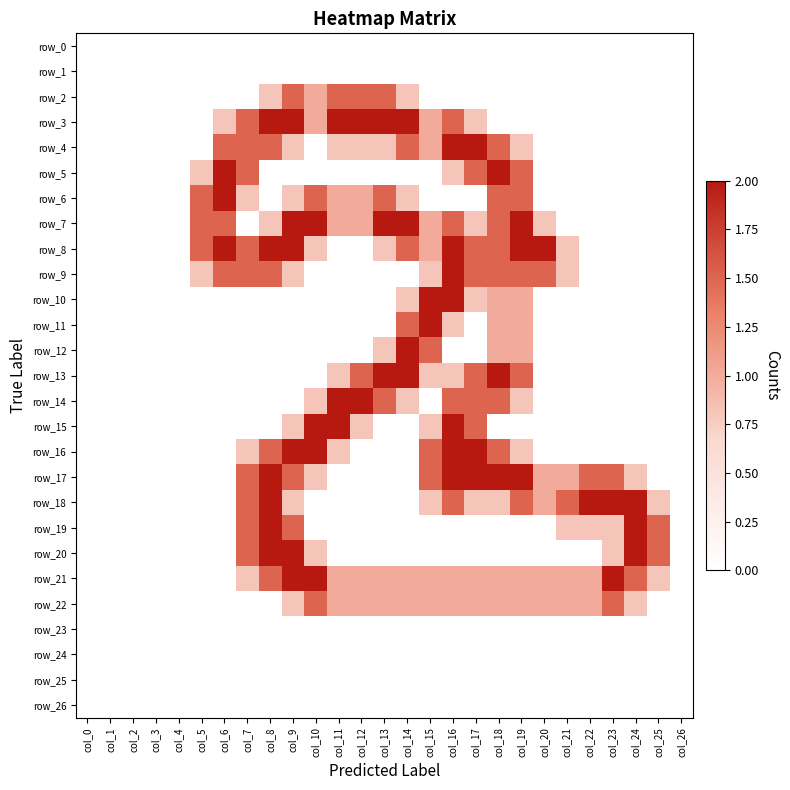

Is the value of row_21 at col_2 greater than the value of row_3 at col_9?

No